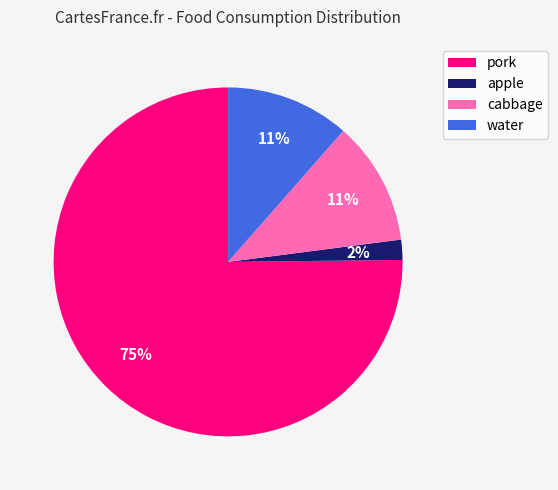

True or false: water accounts for 25% of the total.

False